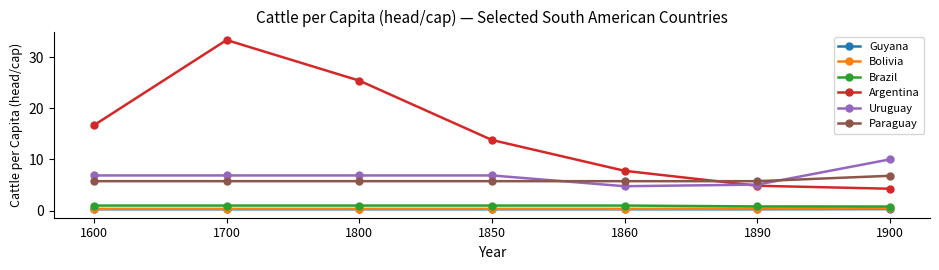

Is it true that Argentina equals 39.9 at 1800?

False